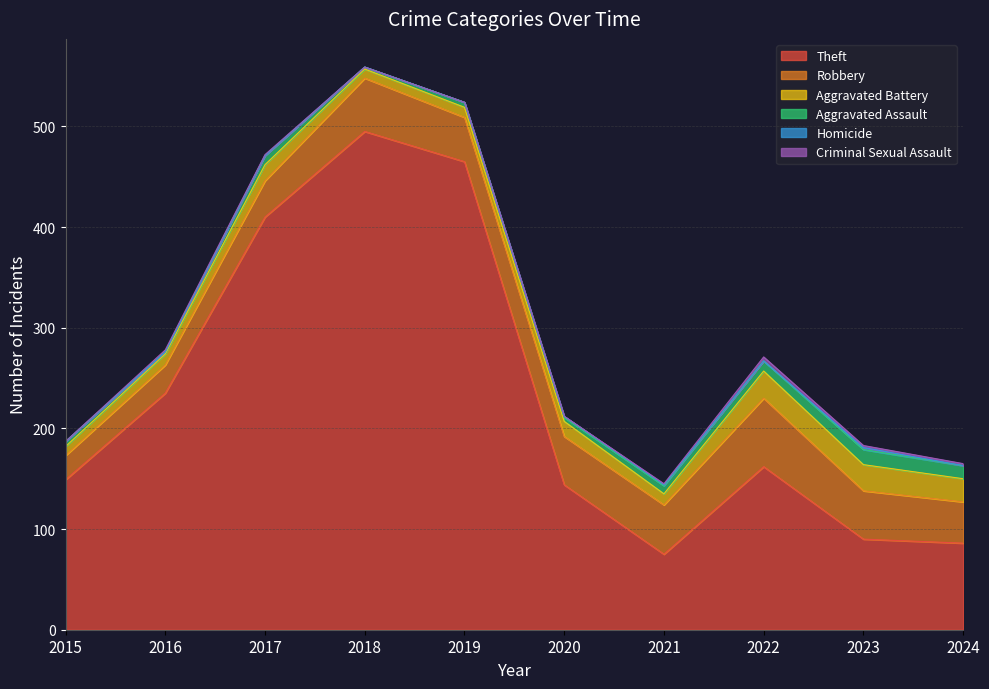

True or false: Aggravated Battery and Aggravated Assault cross at least once.

False